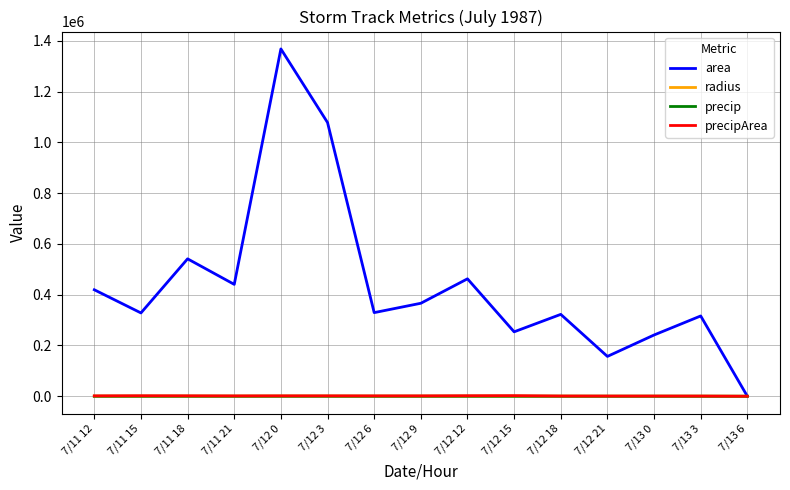

What is the maximum value for radius?

659.9